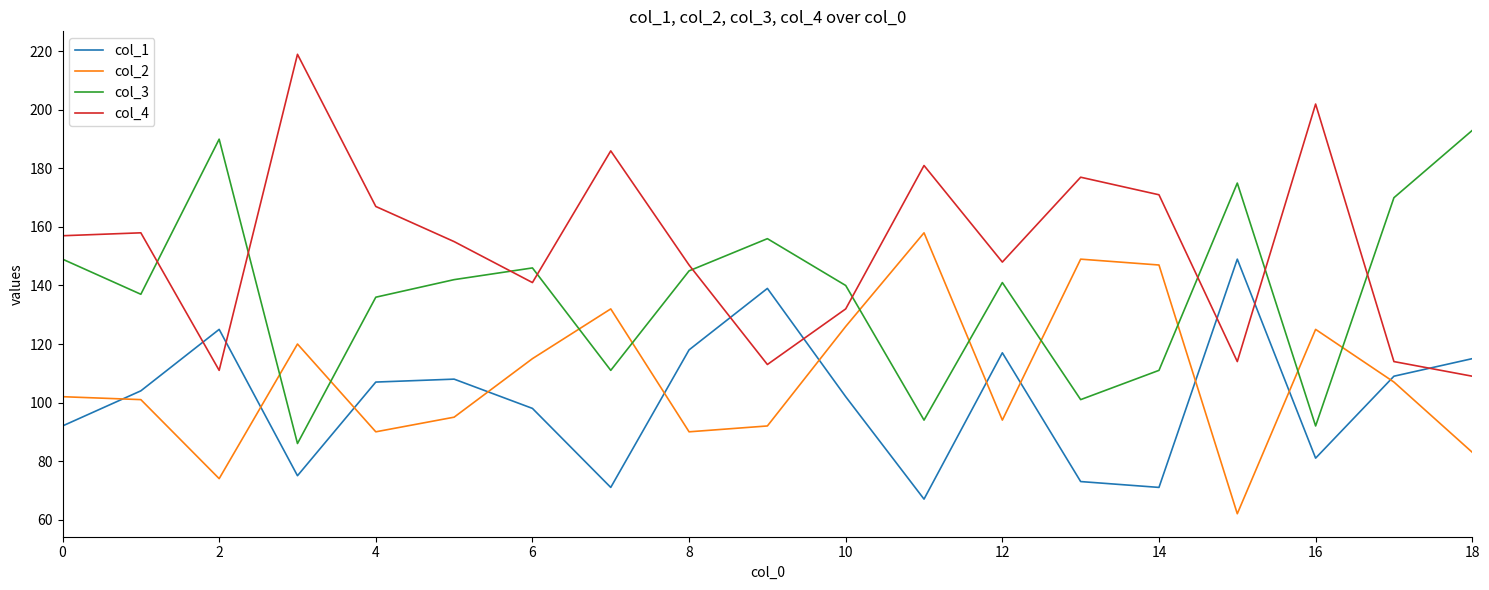

Rank the series by their maximum value, from highest to lowest.

col_4, col_3, col_2, col_1